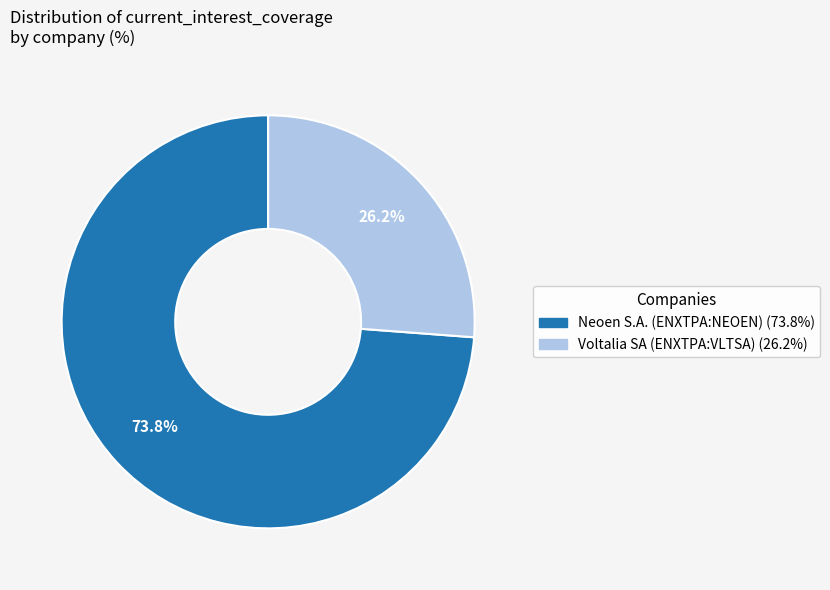

Which category has the smallest portion of the pie?

Voltalia SA (ENXTPA:VLTSA)